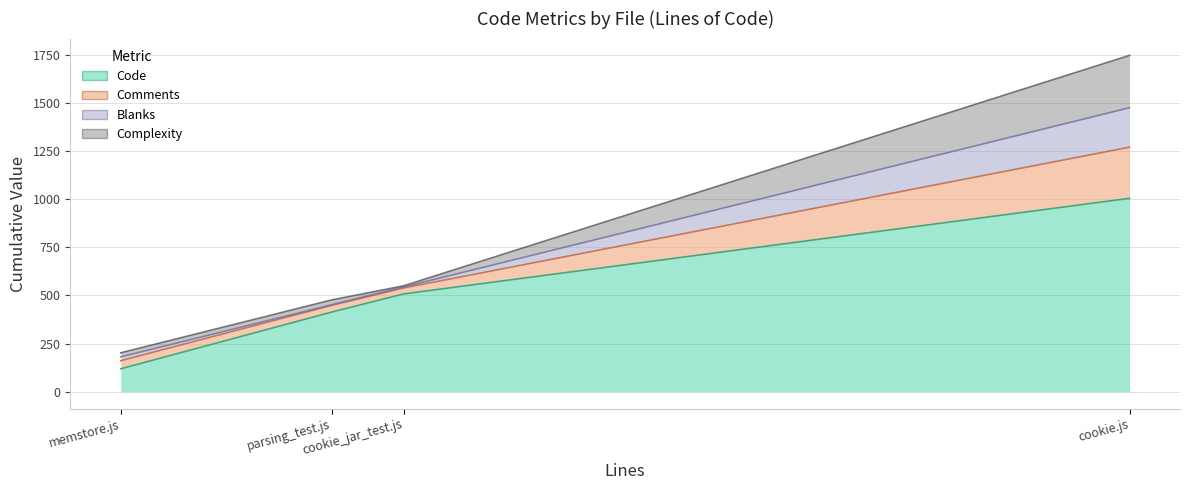

How many data points in Complexity are less than 25?

2